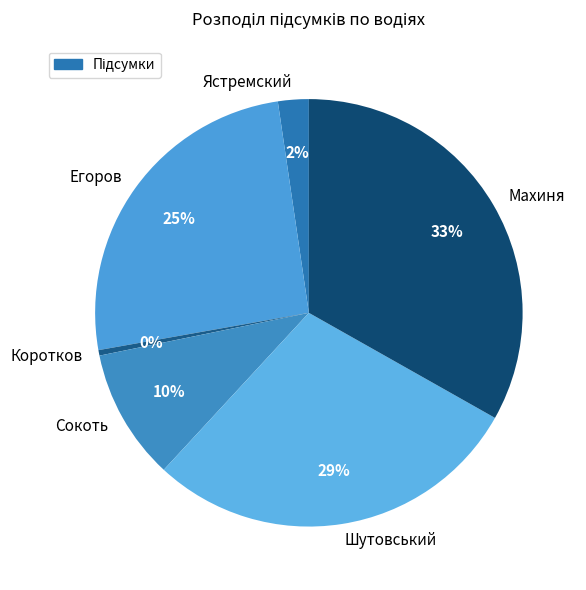

Count the number of slices in the pie.

6